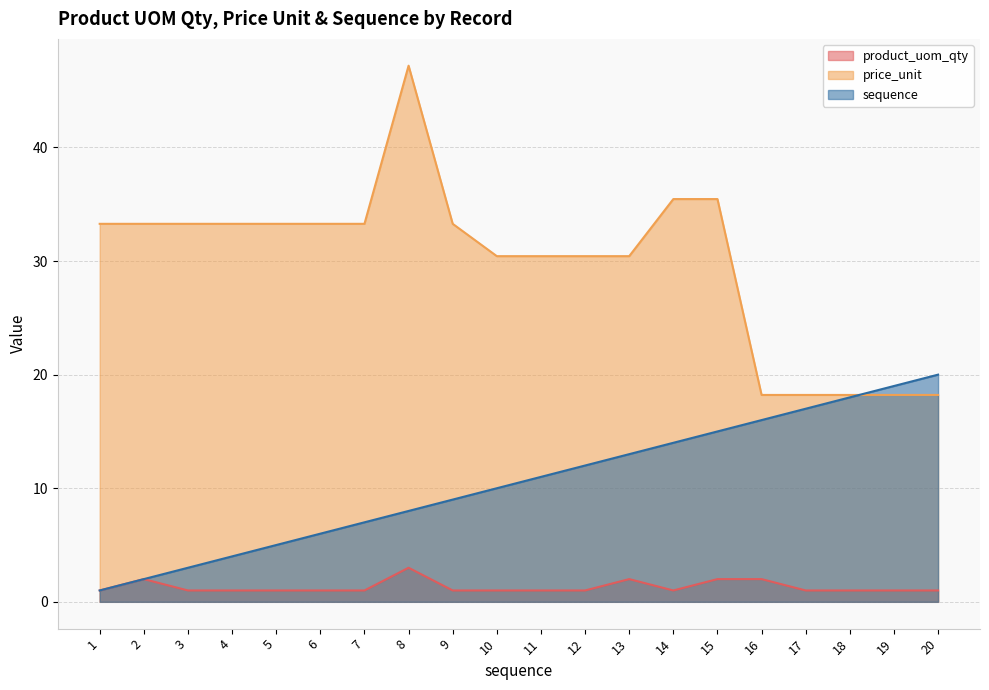

Between 3 and 11, which series saw the biggest shift?

sequence